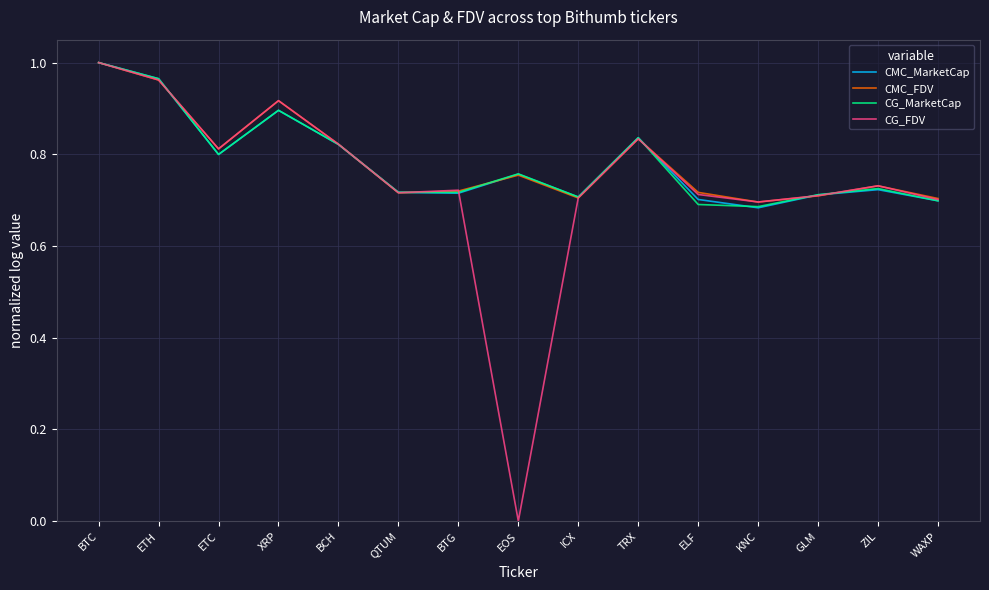

Which series has the largest range (max minus min)?

CG_FDV